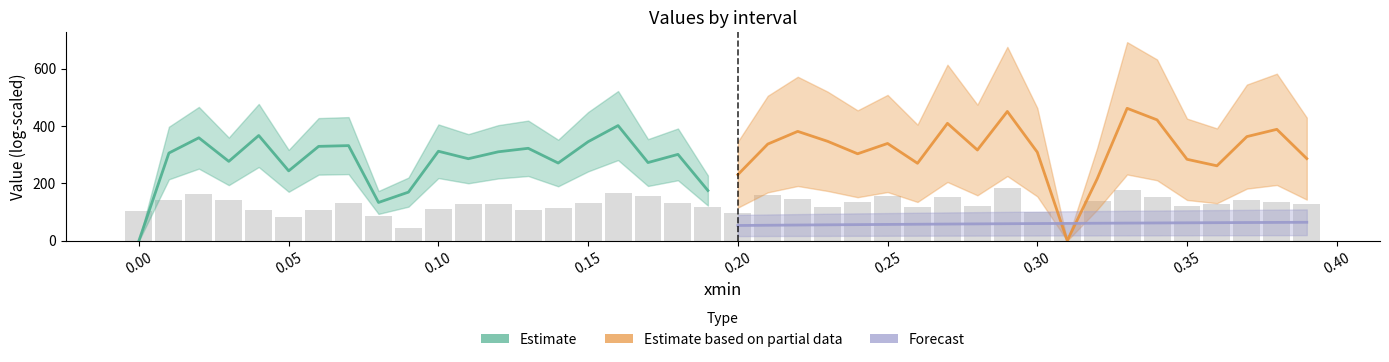

List the series in order of their peak value, lowest first.

Forecast, Estimate, Estimate based on partial data